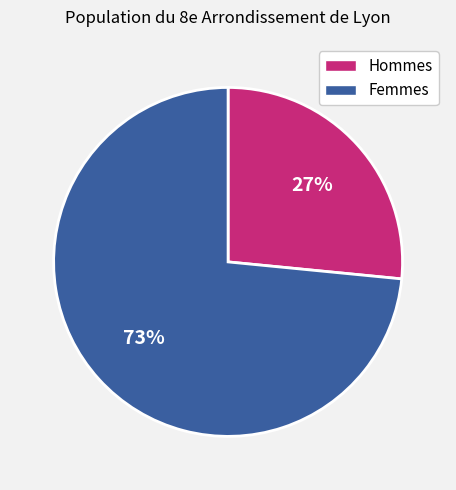

Count the number of slices in the pie.

2